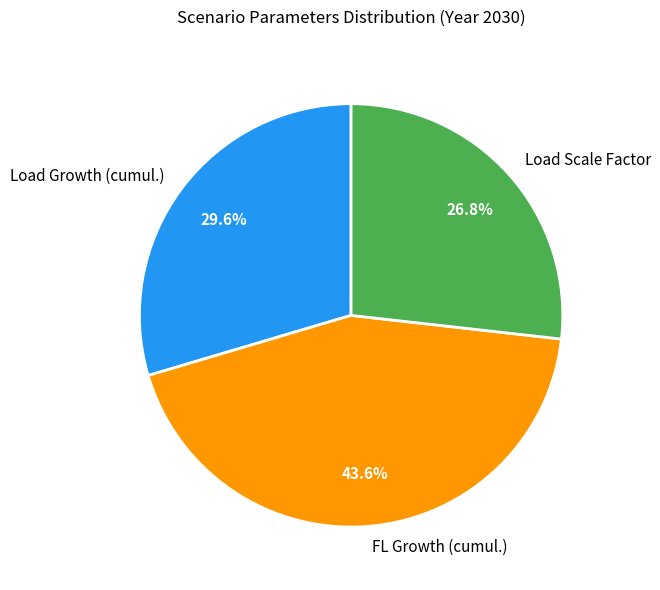

What percentage is the Load Scale Factor slice, to the nearest percent?

27%